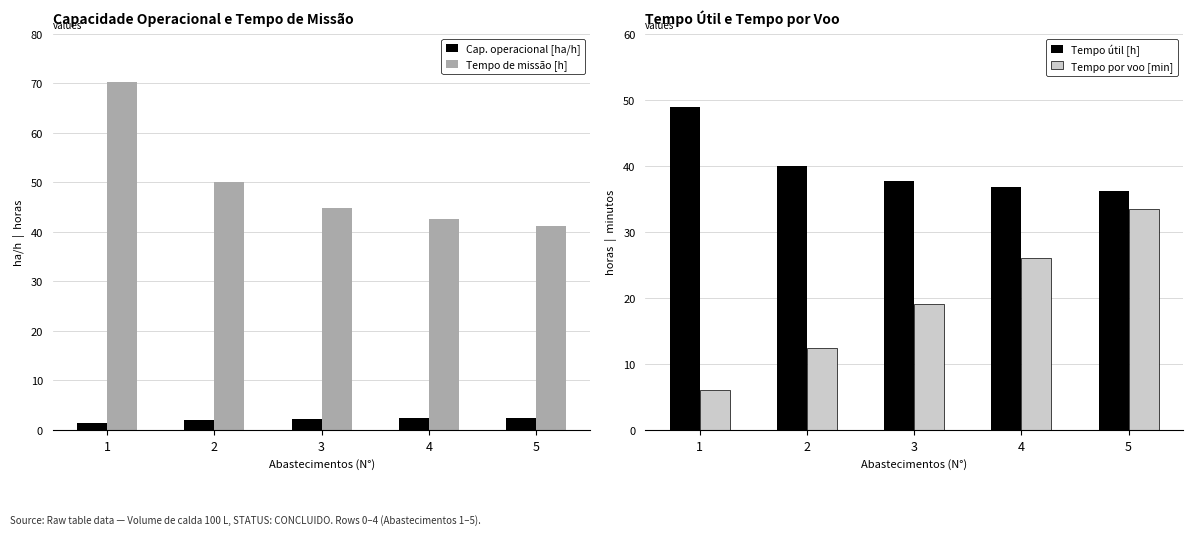

What is the maximum value for Cap. operacional [ha/h]?

2.4